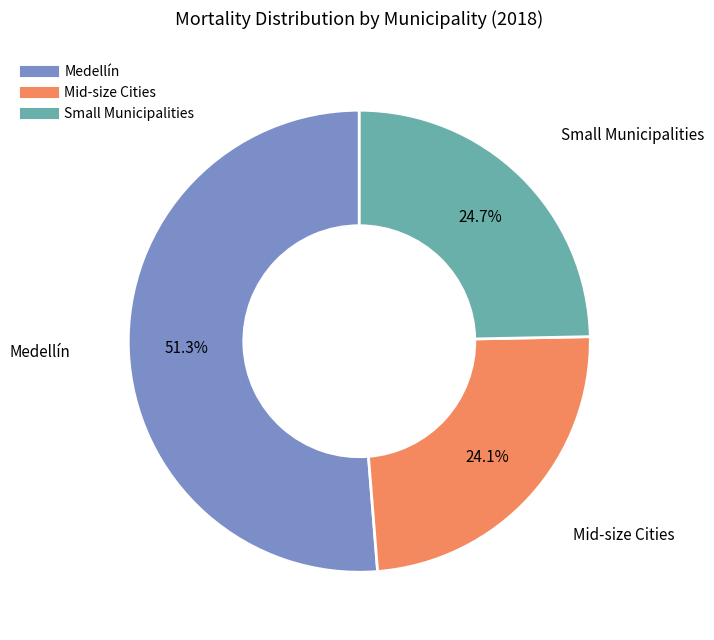

Count the number of slices in the pie.

3